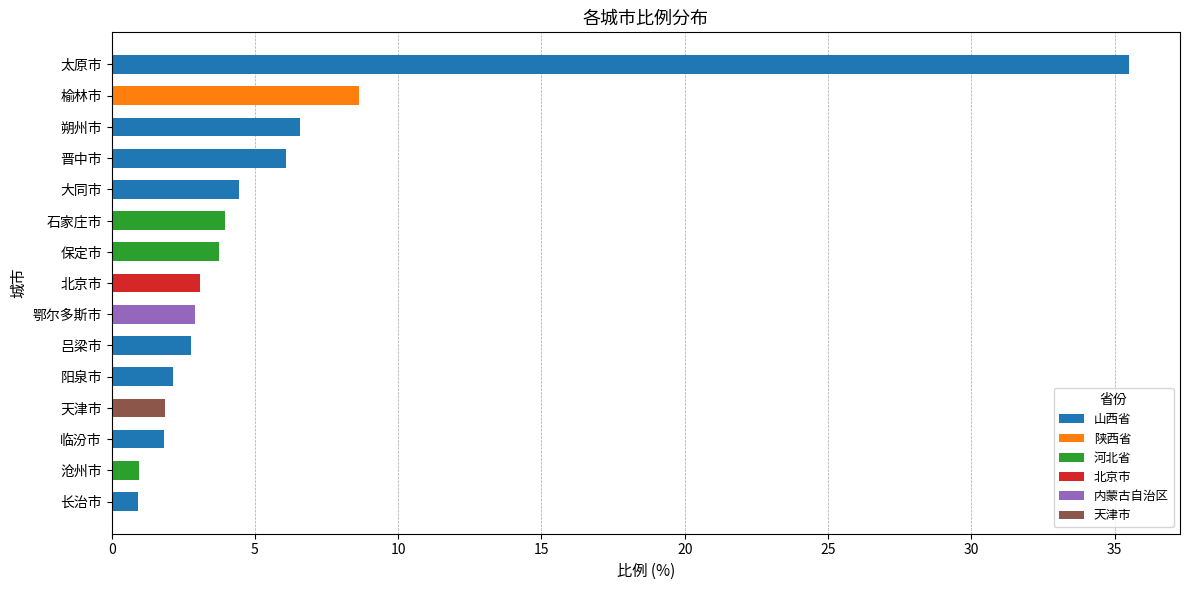

Which series has the largest range (max minus min)?

山西省